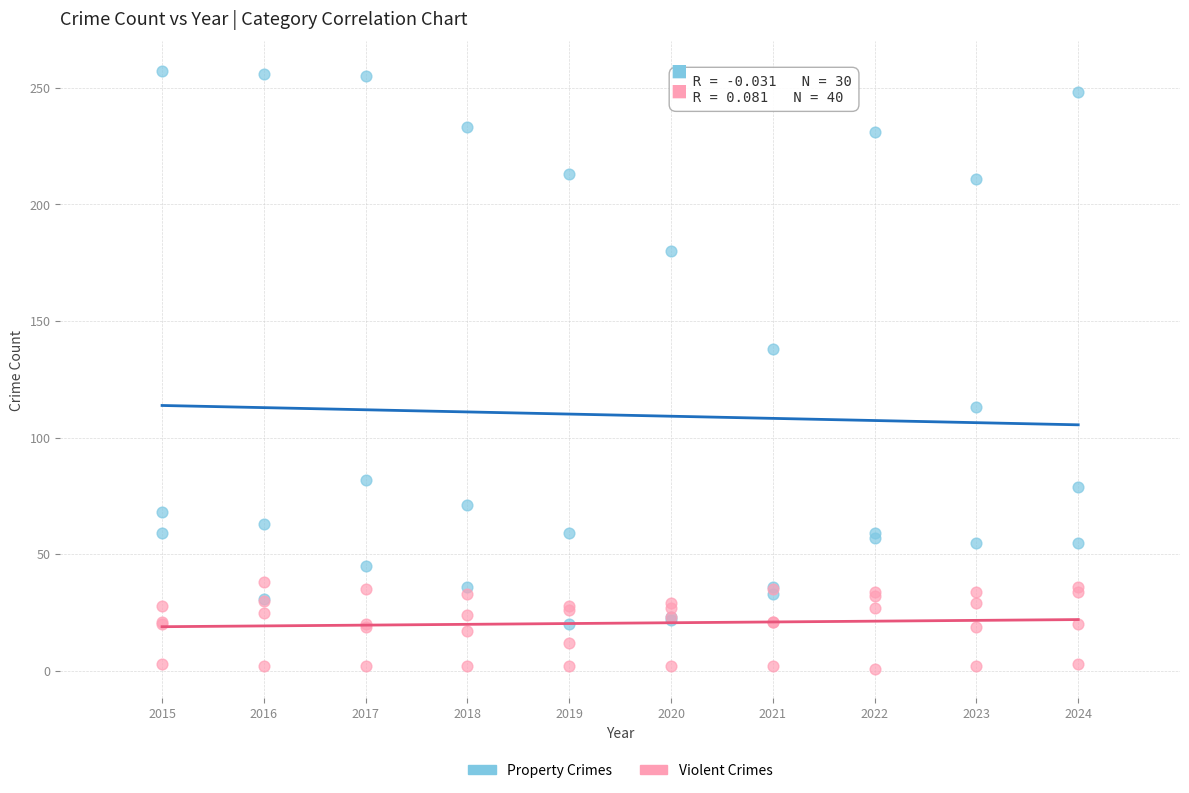

What are all the series names shown in the legend?

Property Crimes, Violent Crimes